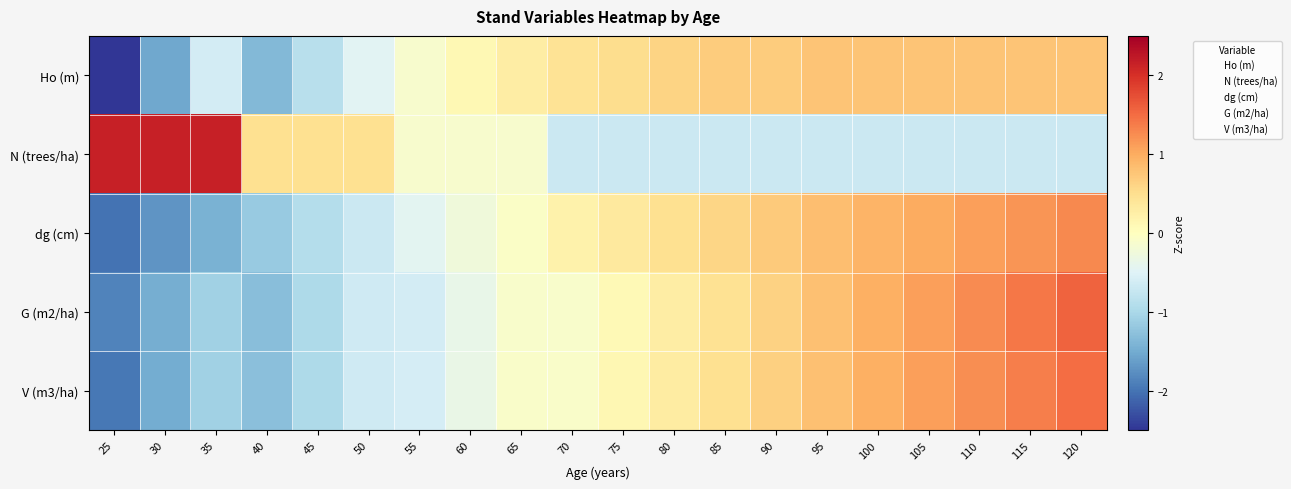

Reading left to right, what are all the values shown in this chart?

Ho (m): 25=-3.0	30=-1.5	35=-0.6	40=-1.4	45=-0.9	50=-0.5	55=-0.1	60=0.1	65=0.3	70=0.4	75=0.5	80=0.6	85=0.7	90=0.7	95=0.8	100=0.8	105=0.8	110=0.8	115=0.8	120=0.8
N (trees/ha): 25=2.2	30=2.2	35=2.2	40=0.5	45=0.5	50=0.5	55=-0.1	60=-0.1	65=-0.1	70=-0.7	75=-0.7	80=-0.7	85=-0.7	90=-0.7	95=-0.7	100=-0.7	105=-0.7	110=-0.7	115=-0.7	120=-0.7
dg (cm): 25=-2.0	30=-1.7	35=-1.4	40=-1.2	45=-0.9	50=-0.7	55=-0.4	60=-0.2	65=-0.1	70=0.2	75=0.3	80=0.5	85=0.6	90=0.7	95=0.8	100=0.9	105=1.0	110=1.1	115=1.2	120=1.3
G (m2/ha): 25=-1.9	30=-1.5	35=-1.1	40=-1.3	45=-1.0	50=-0.7	55=-0.6	60=-0.4	65=-0.1	70=-0.1	75=0.1	80=0.3	85=0.5	90=0.6	95=0.8	100=1.0	105=1.1	110=1.3	115=1.4	120=1.6
V (m3/ha): 25=-2.0	30=-1.5	35=-1.1	40=-1.3	45=-1.0	50=-0.6	55=-0.6	60=-0.3	65=-0.1	70=-0.1	75=0.1	80=0.3	85=0.5	90=0.7	95=0.8	100=1.0	105=1.1	110=1.2	115=1.4	120=1.5